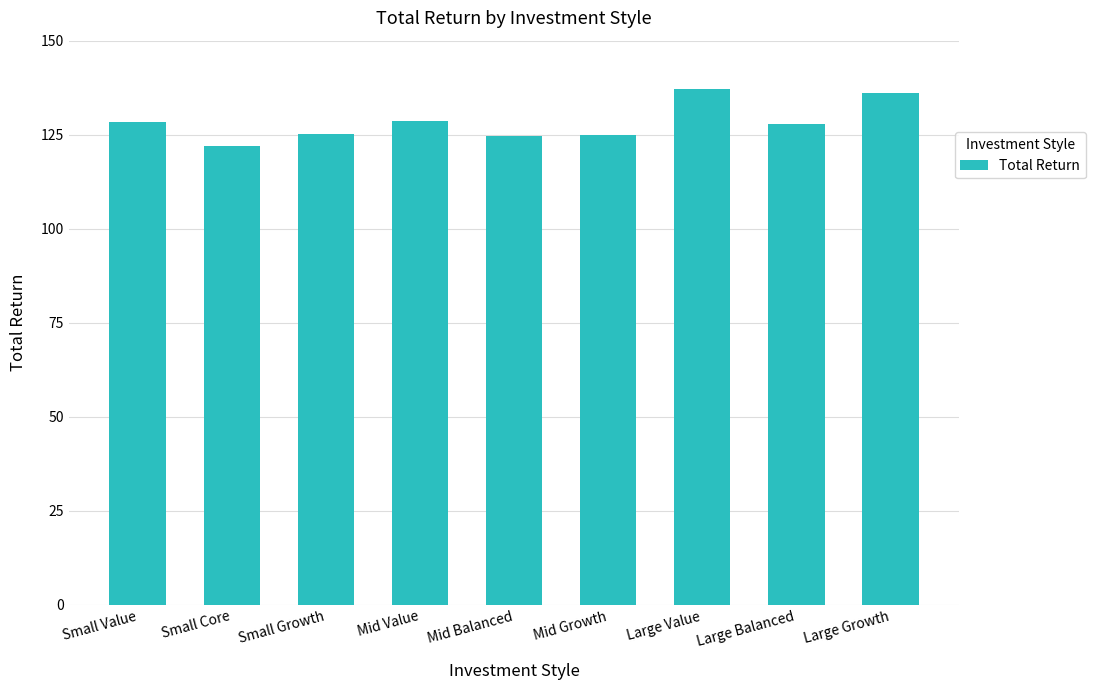

What is the value of the 4th bar from the left?

128.6